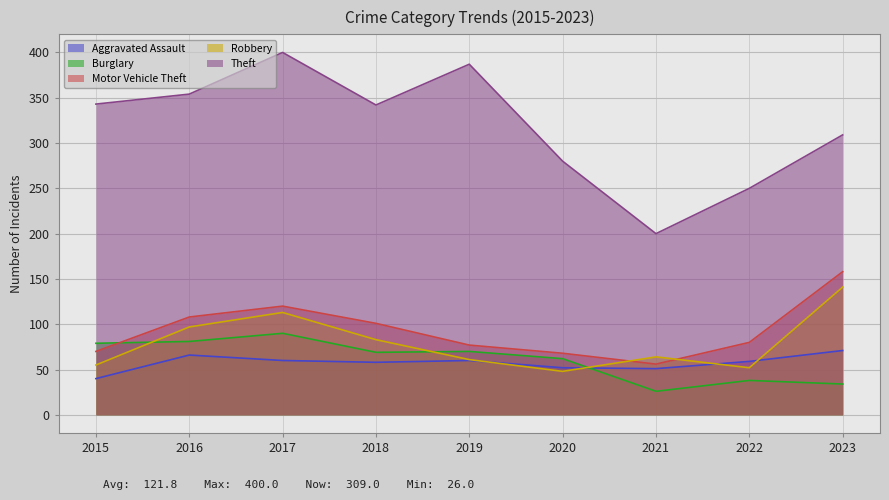

How many data points in Burglary are less than 69?

4